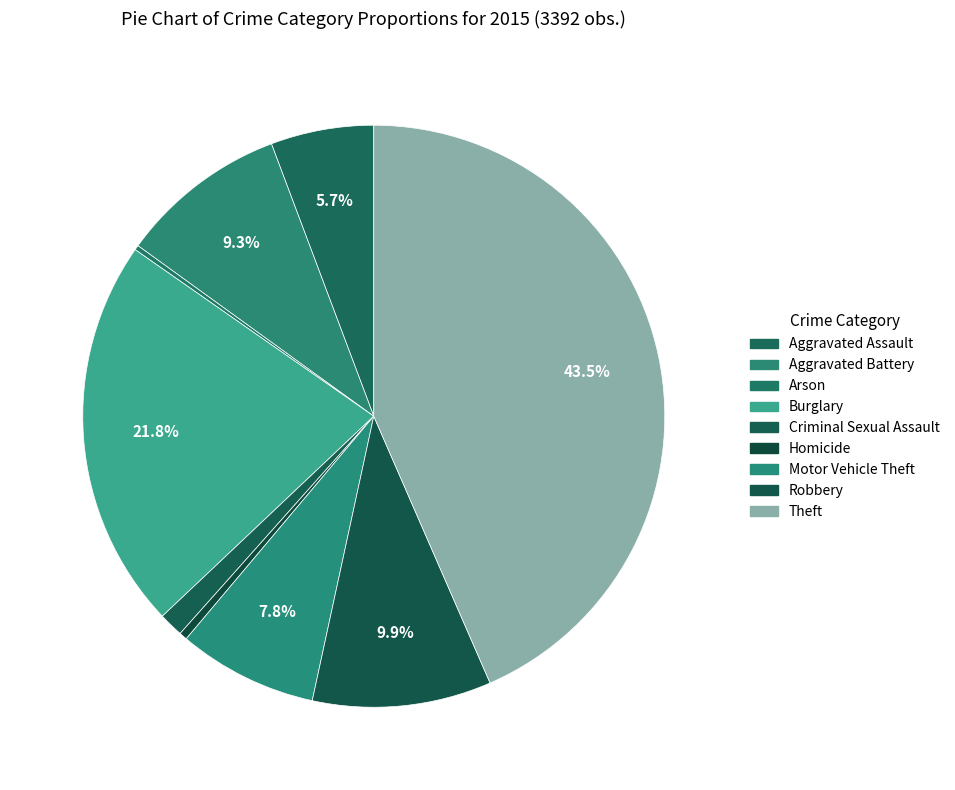

To the nearest percent, what is the difference between the Aggravated Battery and Criminal Sexual Assault slice percentages?

8%